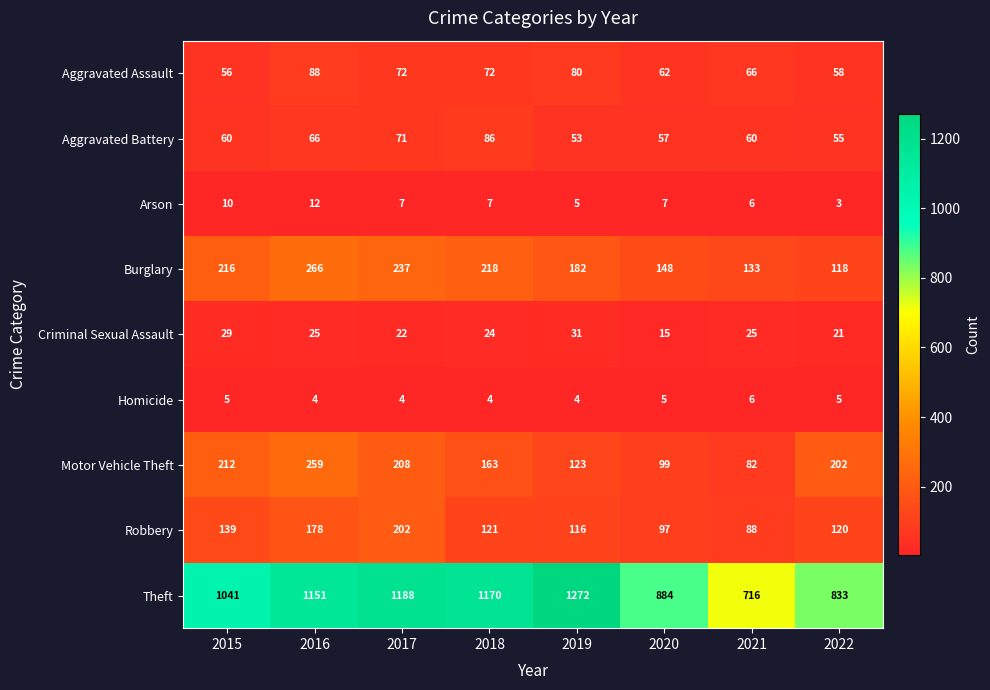

What is the total value across all series at 2015?

1768